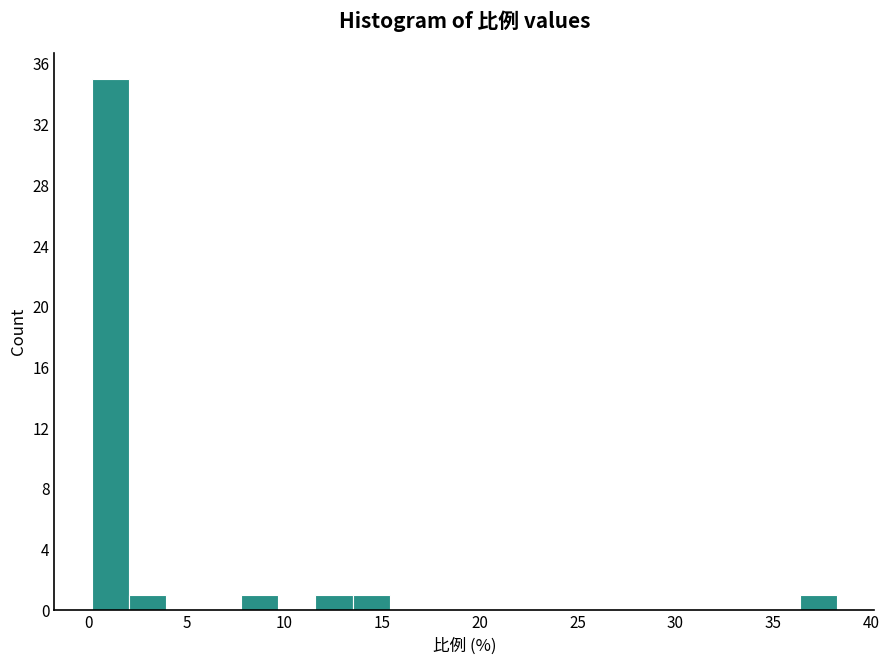

Around what value on the x-axis is the tallest bar? Give the approximate position of its centre, as read against the axis.

1.0